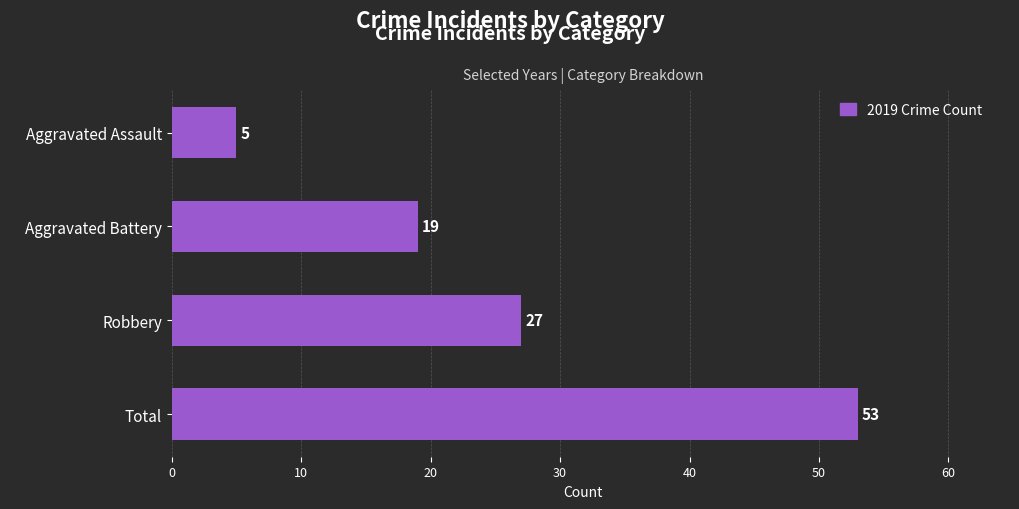

Which has a higher value, Aggravated Assault or Aggravated Battery?

Aggravated Battery